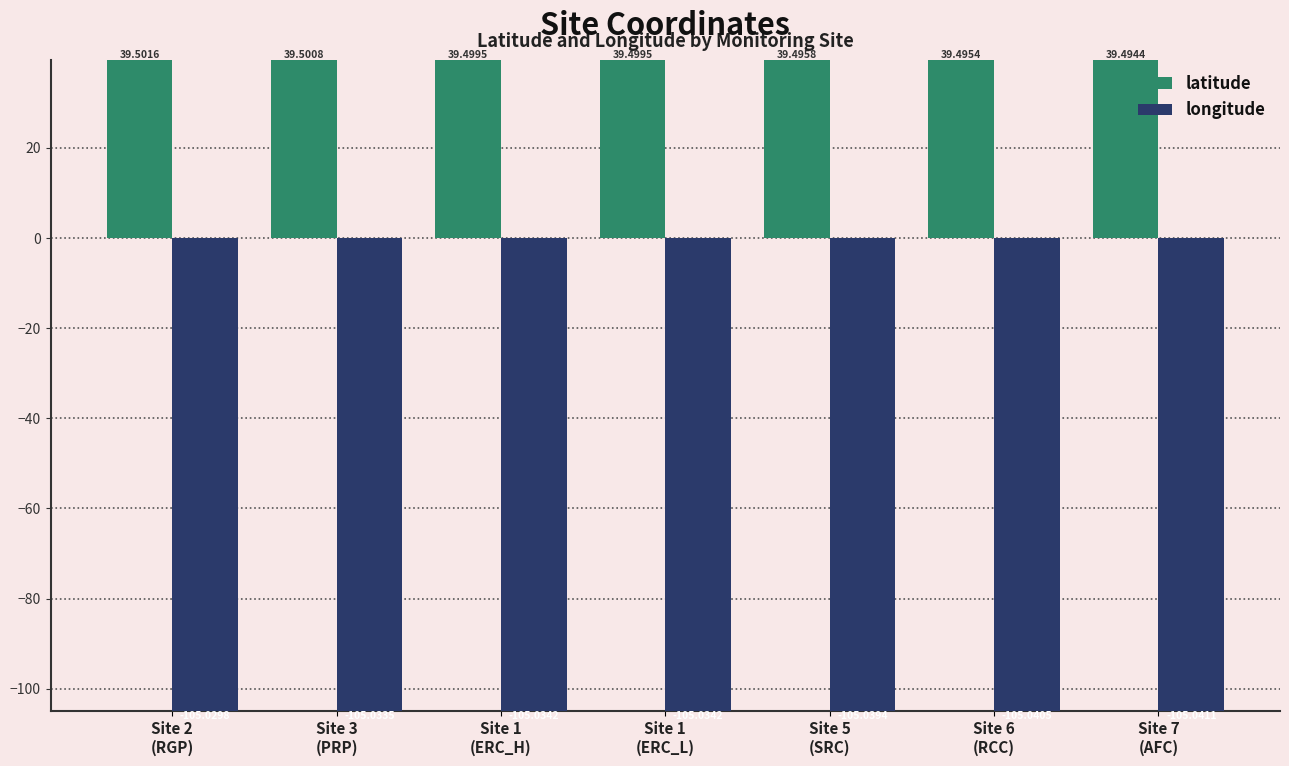

Does the chart contain stacked bars?

No